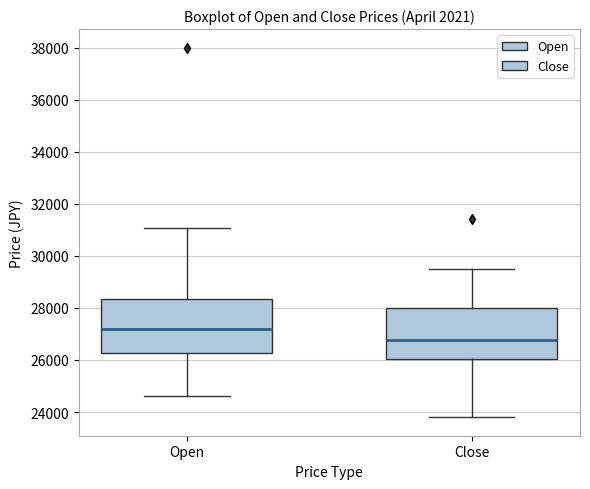

Reading left to right, transcribe this box plot: for each box, give where its median line is, the range the box spans, and where its two whiskers end, as read against the y-axis. The values are not printed on the chart, so give them approximately, as read against the axis.

Open: median 27200, box 26200 to 28400, whiskers 24600 to 31000
Close: median 26800, box 26000 to 28000, whiskers 23800 to 29600